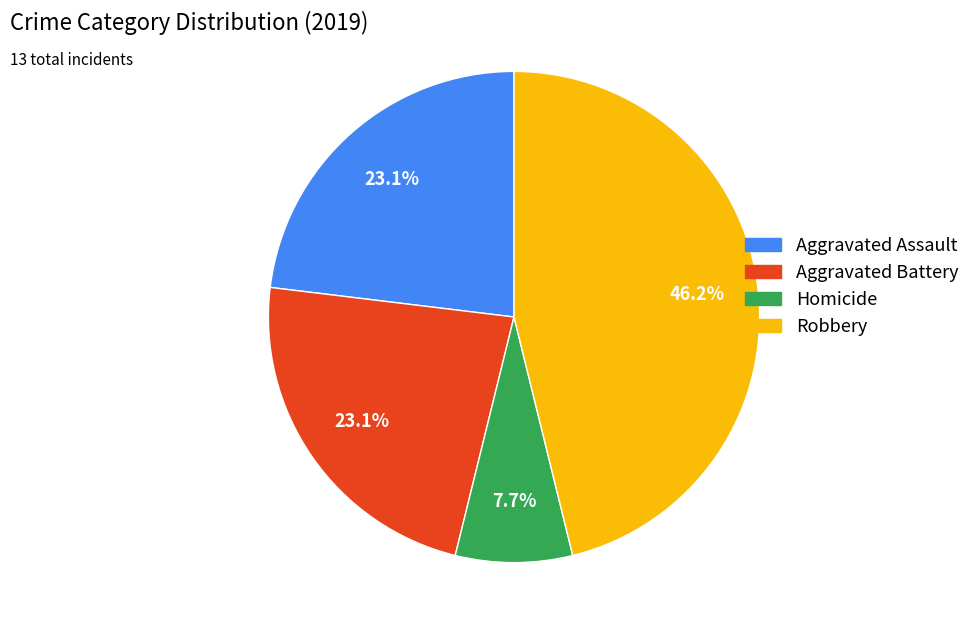

Is there a majority slice in this chart?

No